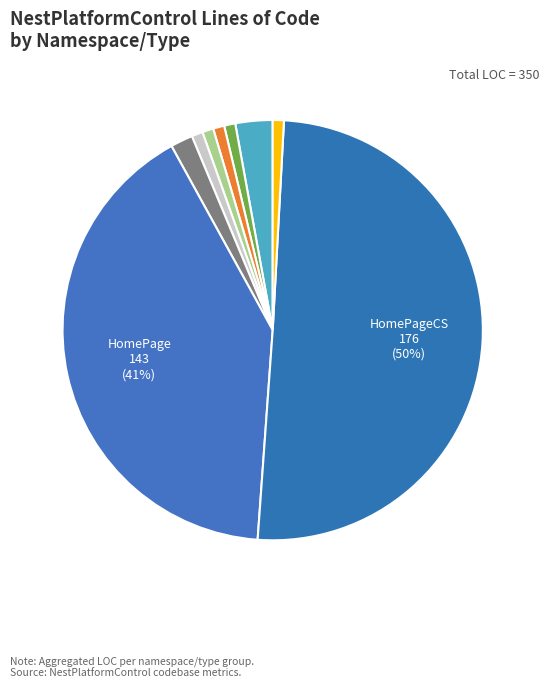

How many slices are in this pie chart?

9